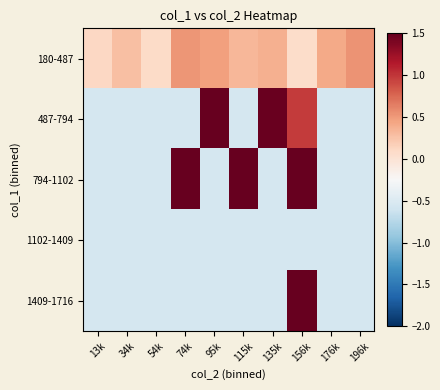

At which category does the chart reach its minimum across all series?

13k